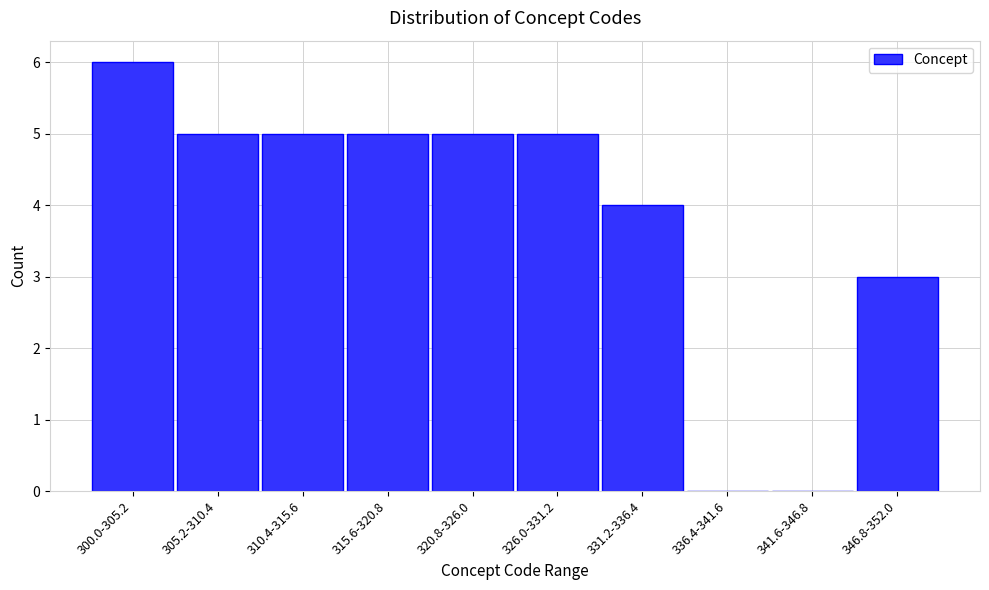

Reading left to right, list all the values displayed in this chart.

300.0-305.2=6	305.2-310.4=5	310.4-315.6=5	315.6-320.8=5	320.8-326.0=5	326.0-331.2=5	331.2-336.4=4	336.4-341.6=0	341.6-346.8=0	346.8-352.0=3